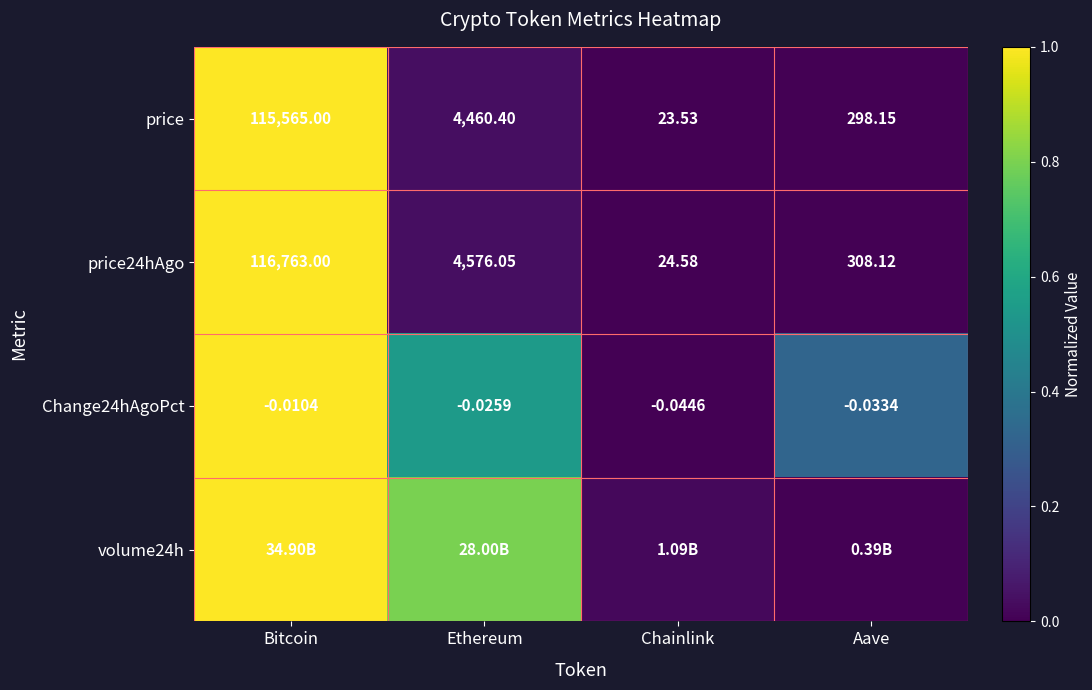

List the labels in order of price value, smallest first.

Chainlink, Aave, Ethereum, Bitcoin